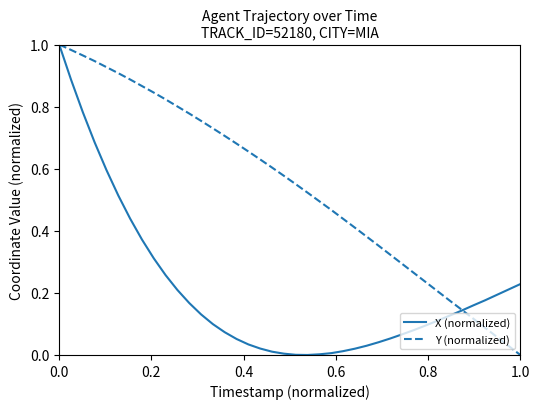

Rank the series by their average value, from lowest to highest.

X (normalized), Y (normalized)